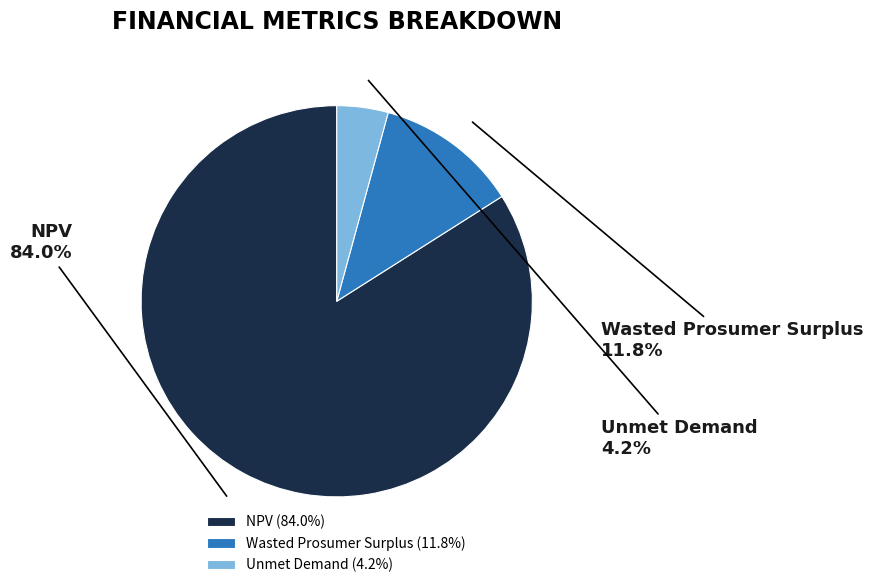

The Wasted Prosumer Surplus slice represents 12% of the pie. True or false?

True